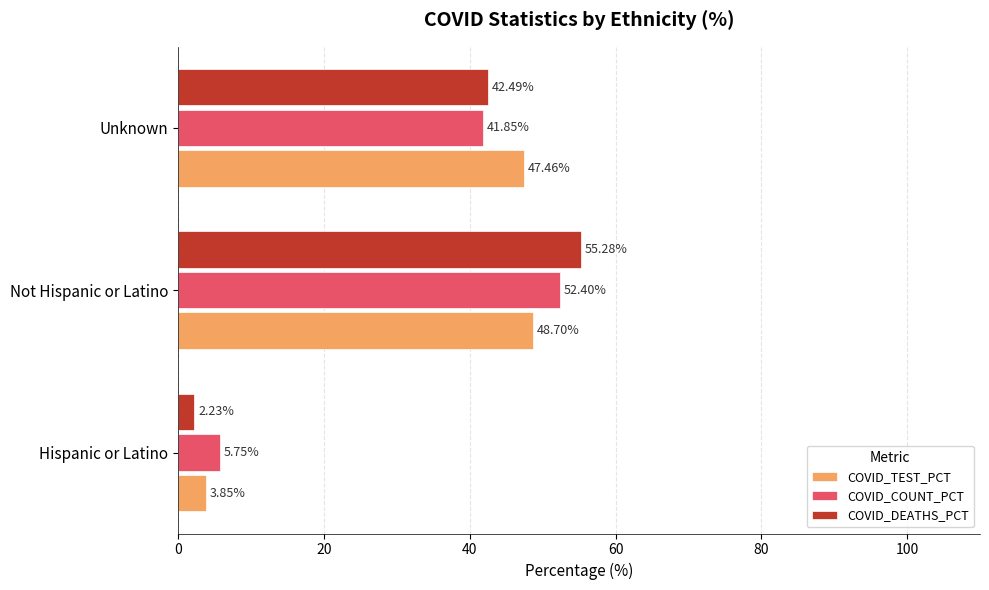

Between Not Hispanic or Latino and Unknown, which series saw the biggest shift?

COVID_DEATHS_PCT